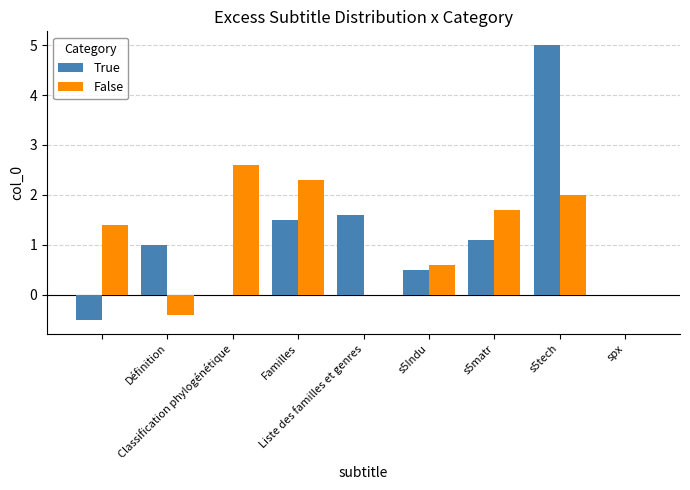

What is the greatest value displayed?

5.0